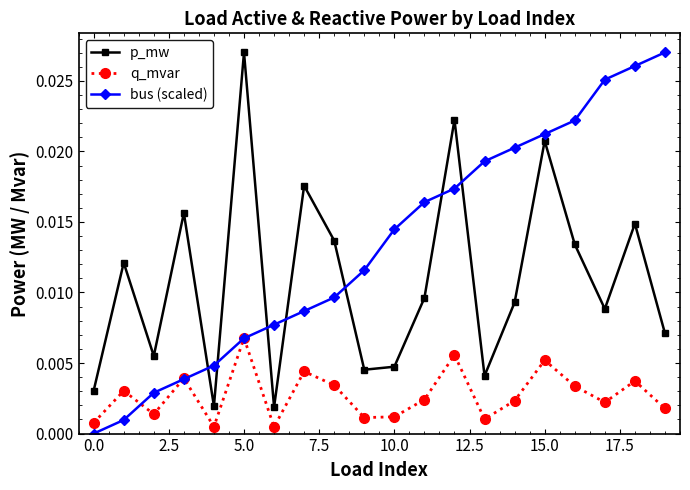

What is the sum of all p_mw values?

0.2